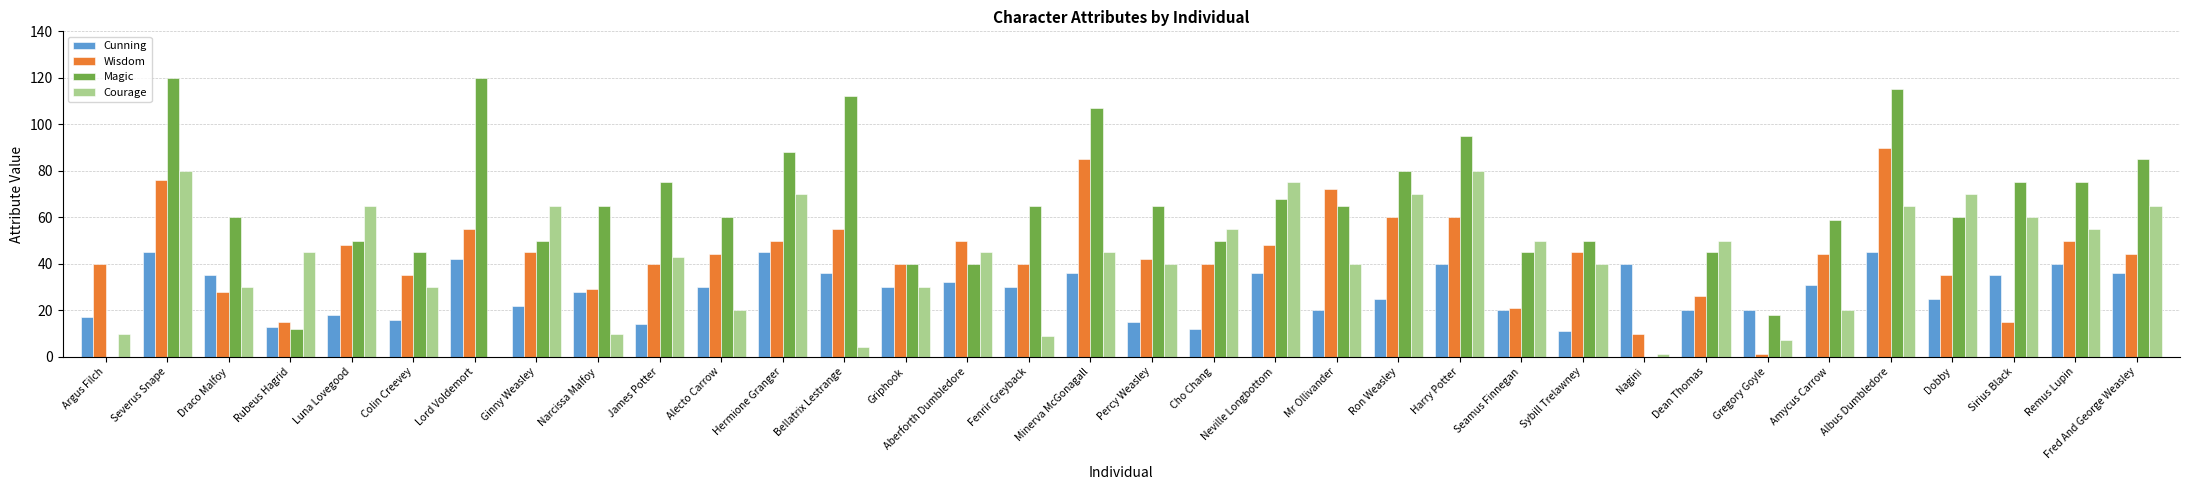

The Cunning series shows 13 at Rubeus Hagrid. True or false?

True